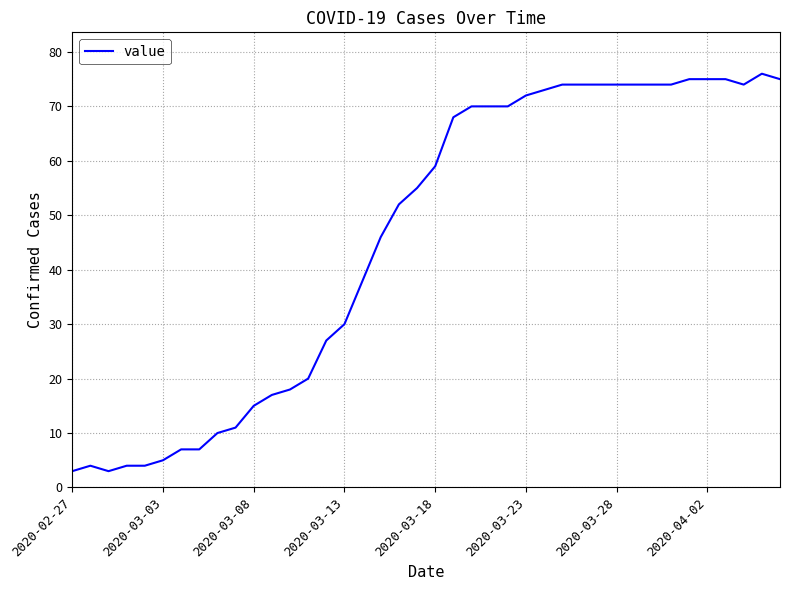

What is the greatest value displayed?

76